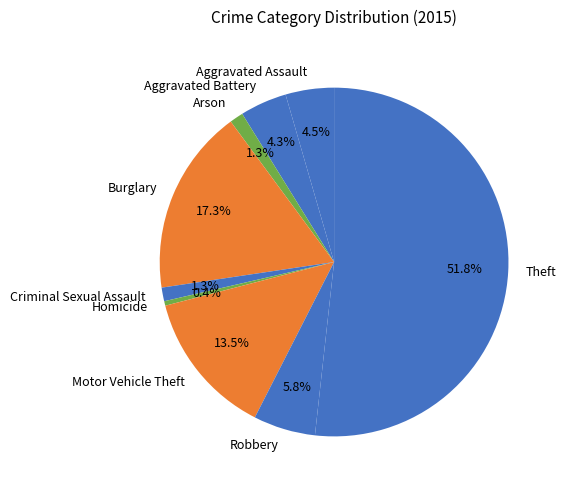

To the nearest percent, what portion does Robbery represent?

6%